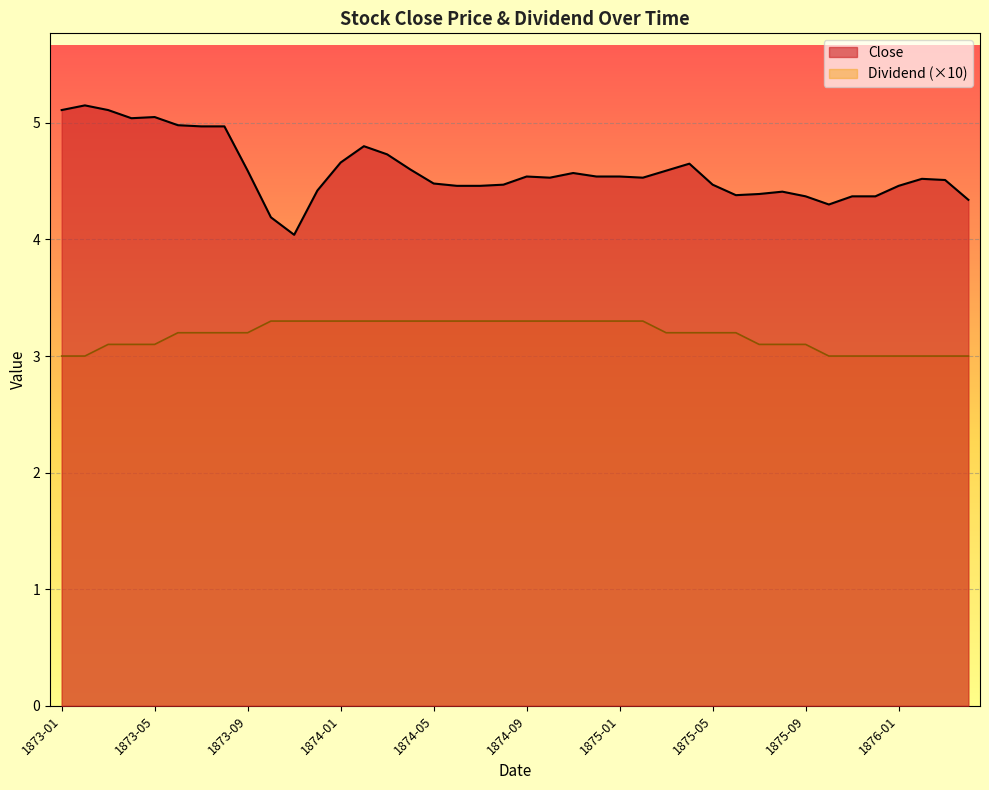

Reading left to right, transcribe all the data shown in this chart.

Close: 5.1	5.2	5.1	5.0	5.0	5.0	5.0	5.0	4.6	4.2	4.0	4.4	4.7	4.8	4.7	4.6	4.5	4.5	4.5	4.5	4.5	4.5	4.6	4.5	4.5	4.5	4.6	4.7	4.5	4.4	4.4	4.4	4.4	4.3	4.4	4.4	4.5	4.5	4.5	4.3
Dividend: 3.0	3.0	3.1	3.1	3.1	3.2	3.2	3.2	3.2	3.3	3.3	3.3	3.3	3.3	3.3	3.3	3.3	3.3	3.3	3.3	3.3	3.3	3.3	3.3	3.3	3.3	3.2	3.2	3.2	3.2	3.1	3.1	3.1	3.0	3.0	3.0	3.0	3.0	3.0	3.0